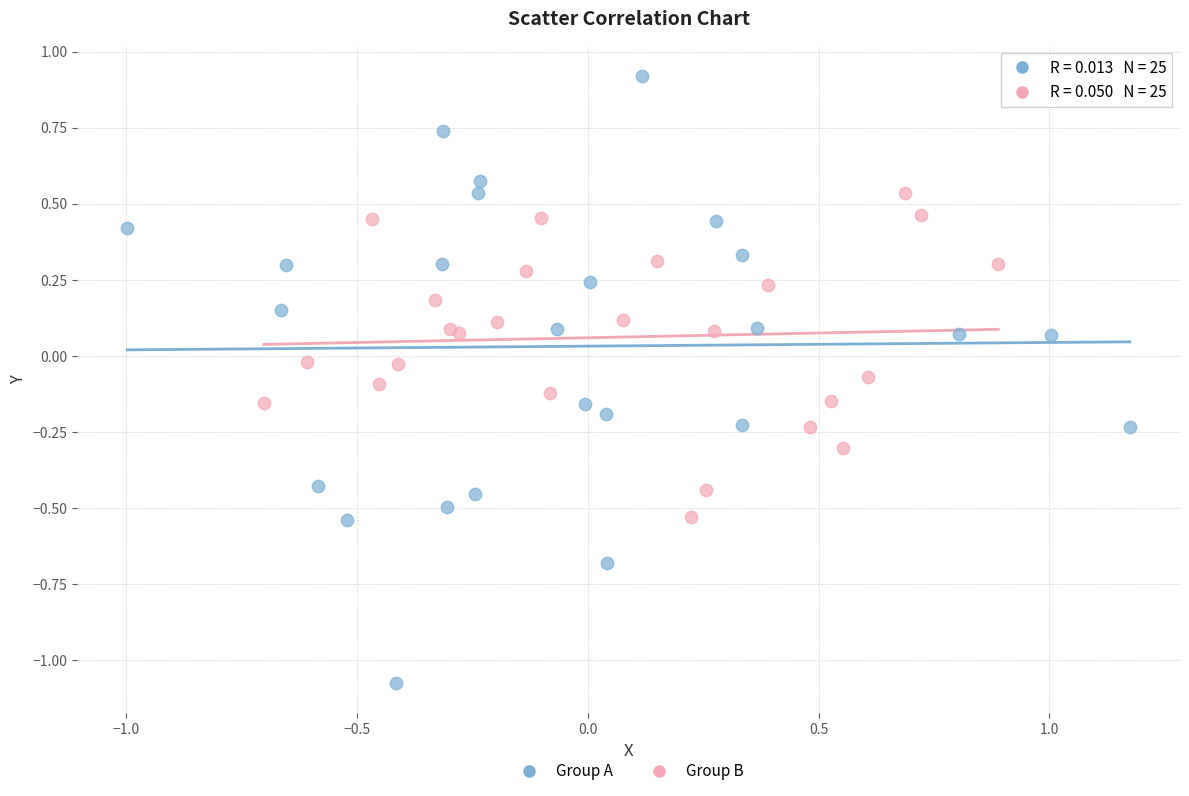

Which series has the largest Y range (max minus min)?

Group A